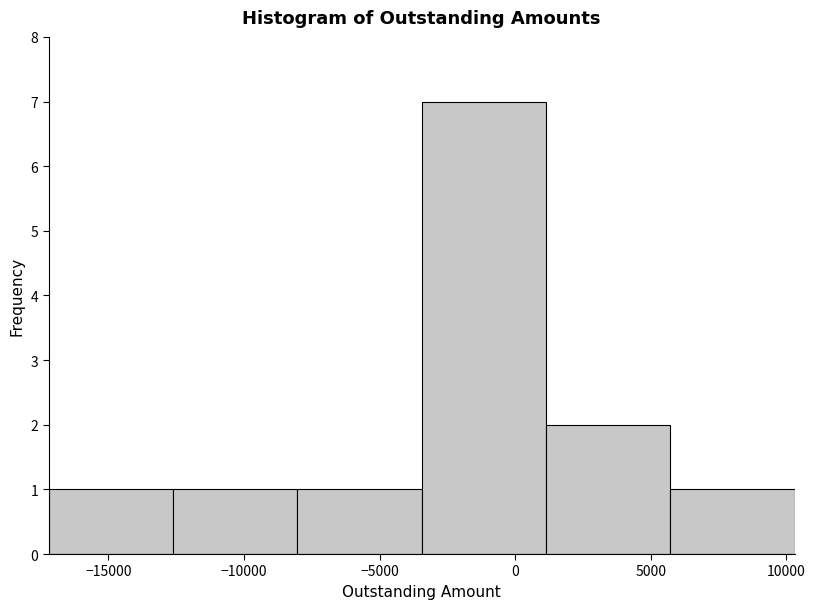

What is the height of the bar covering -8000 to -3500 on the x-axis? Neither the bar edges nor the heights are printed on the chart, so give them approximately, as read against the axes.

1